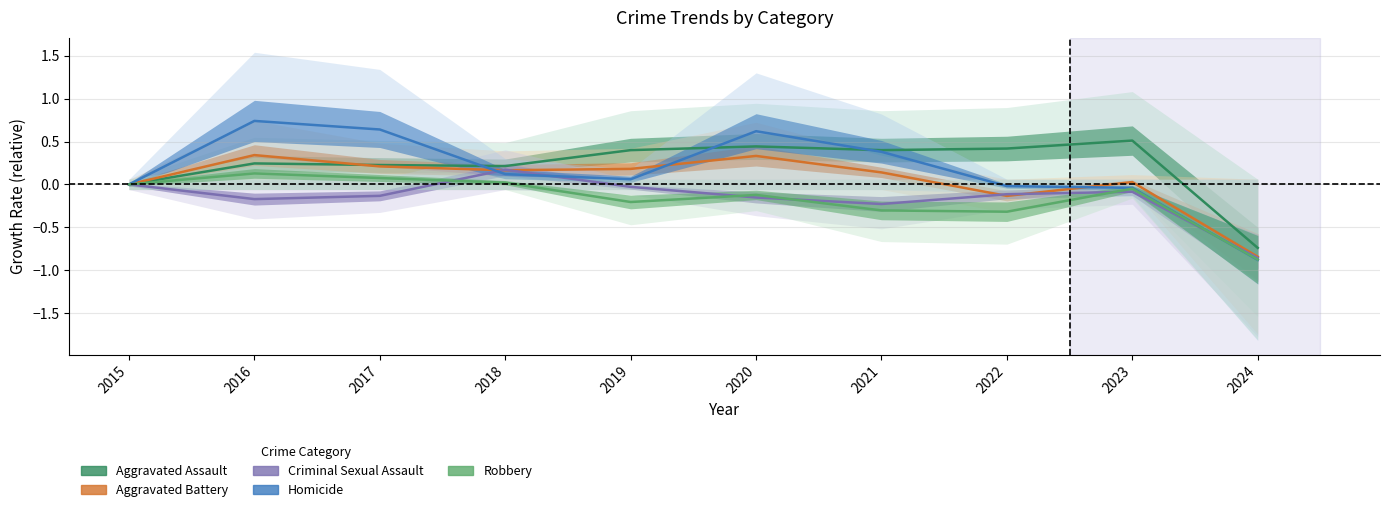

What is the spread (max minus min) of values at 2020?

0.8